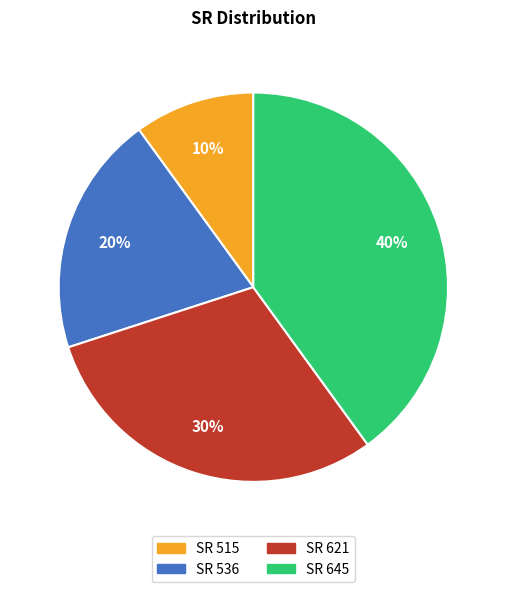

Rank the categories by value from highest to lowest.

SR 645, SR 621, SR 536, SR 515